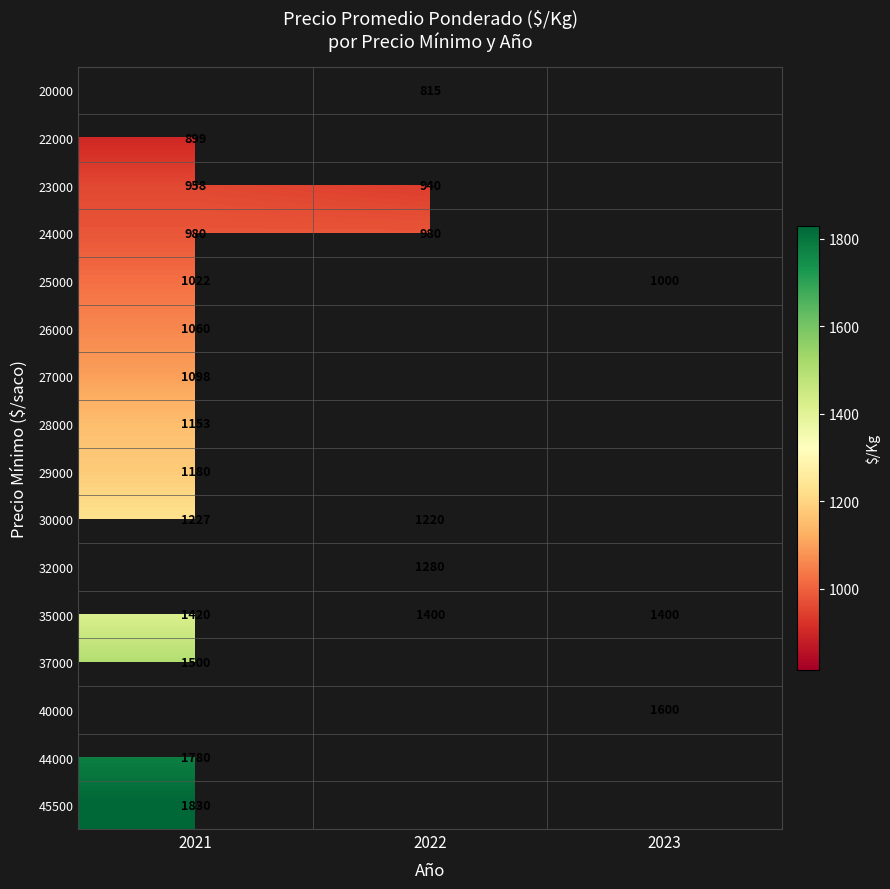

The value of 35000 at 2023 is 1400. True or false?

True